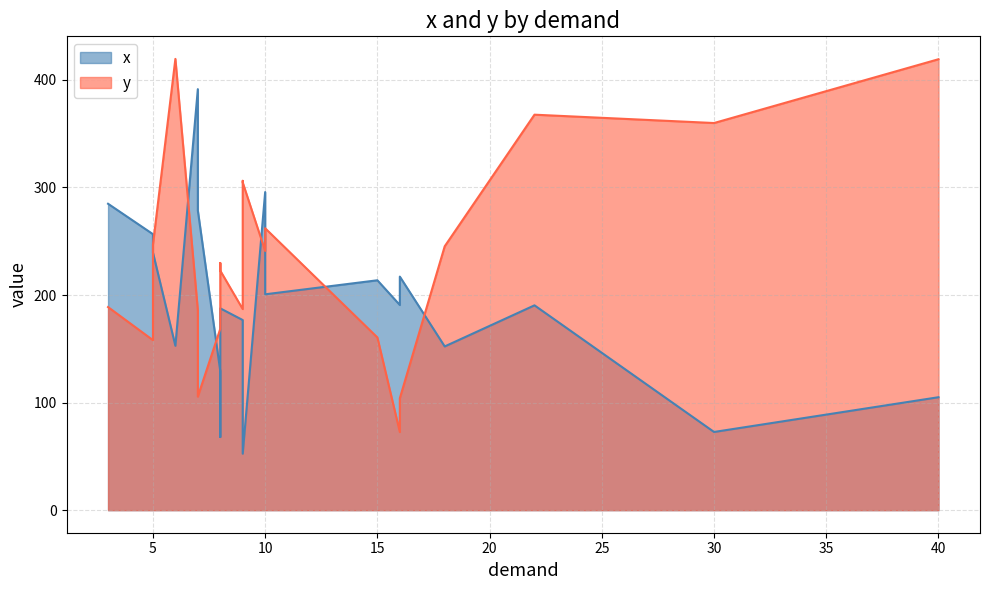

The value of x at 8 is 129.2. True or false?

True